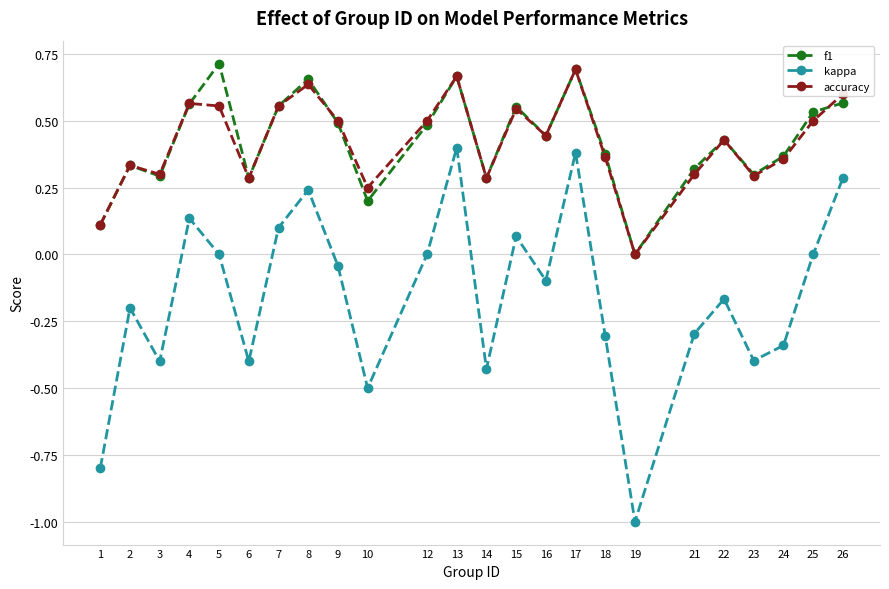

What is the sum of the accuracy values at 25 and 6?

0.8